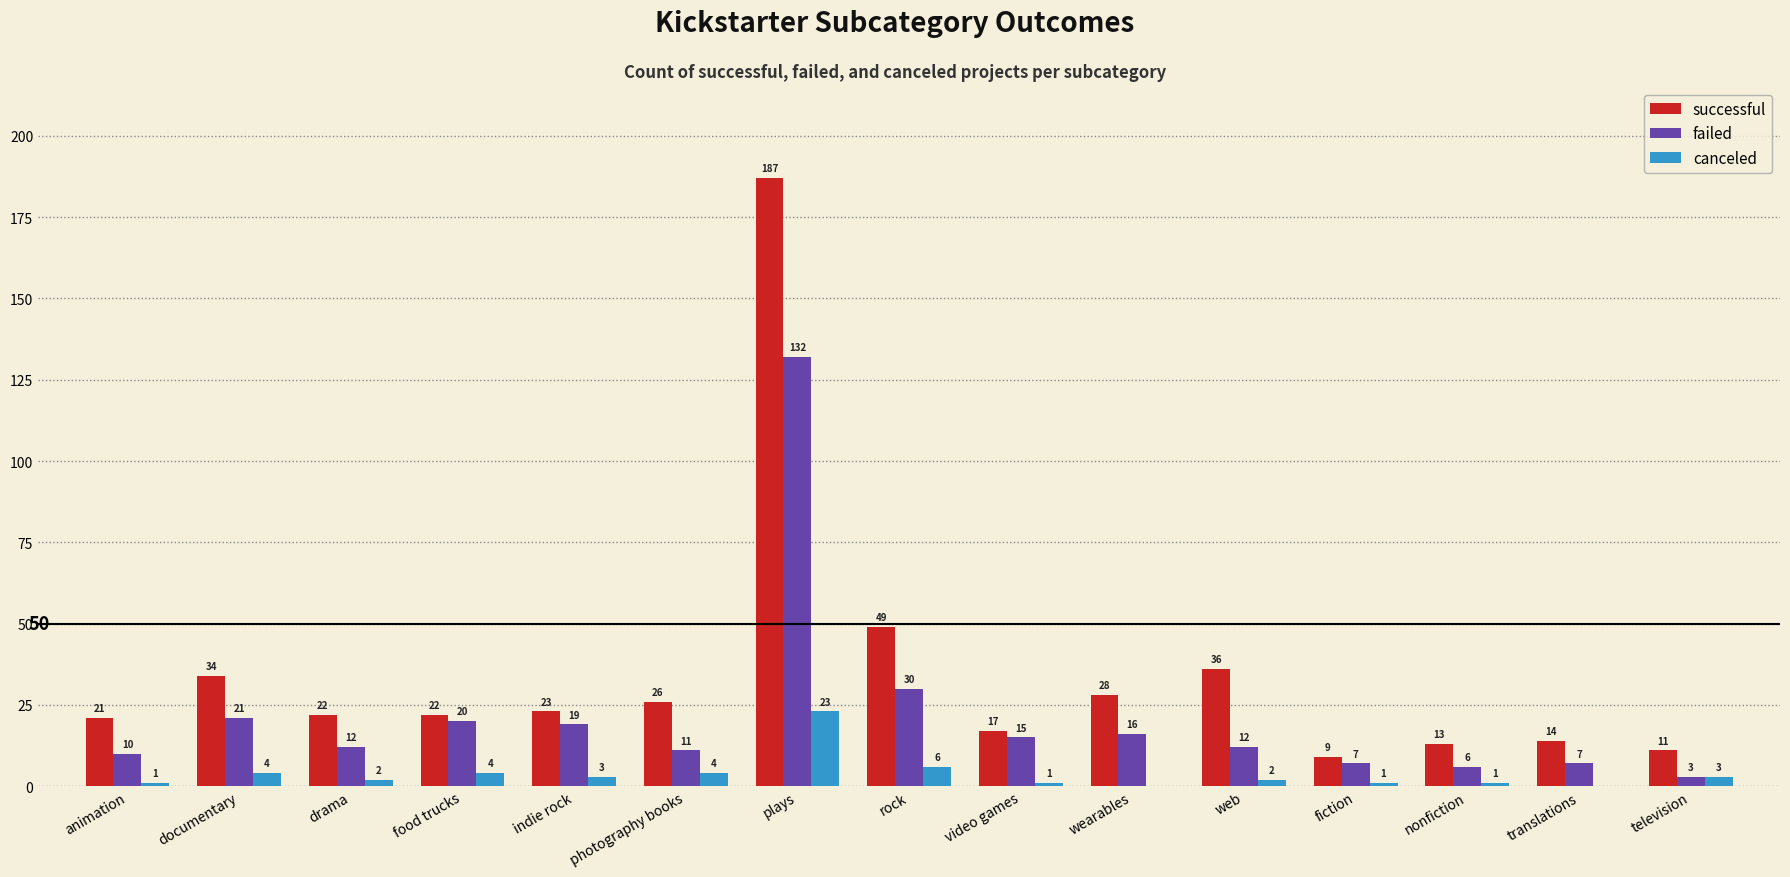

Is the value of canceled at wearables greater than the value of successful at animation?

No